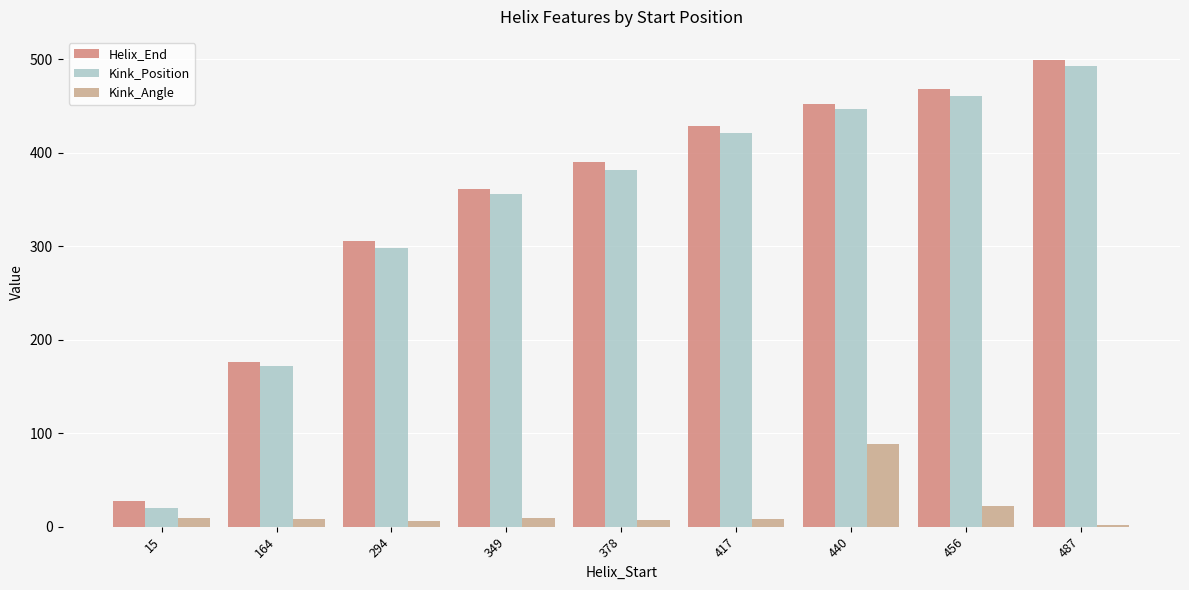

True or false: Kink_Angle has a value of 7.9 at 164.

True